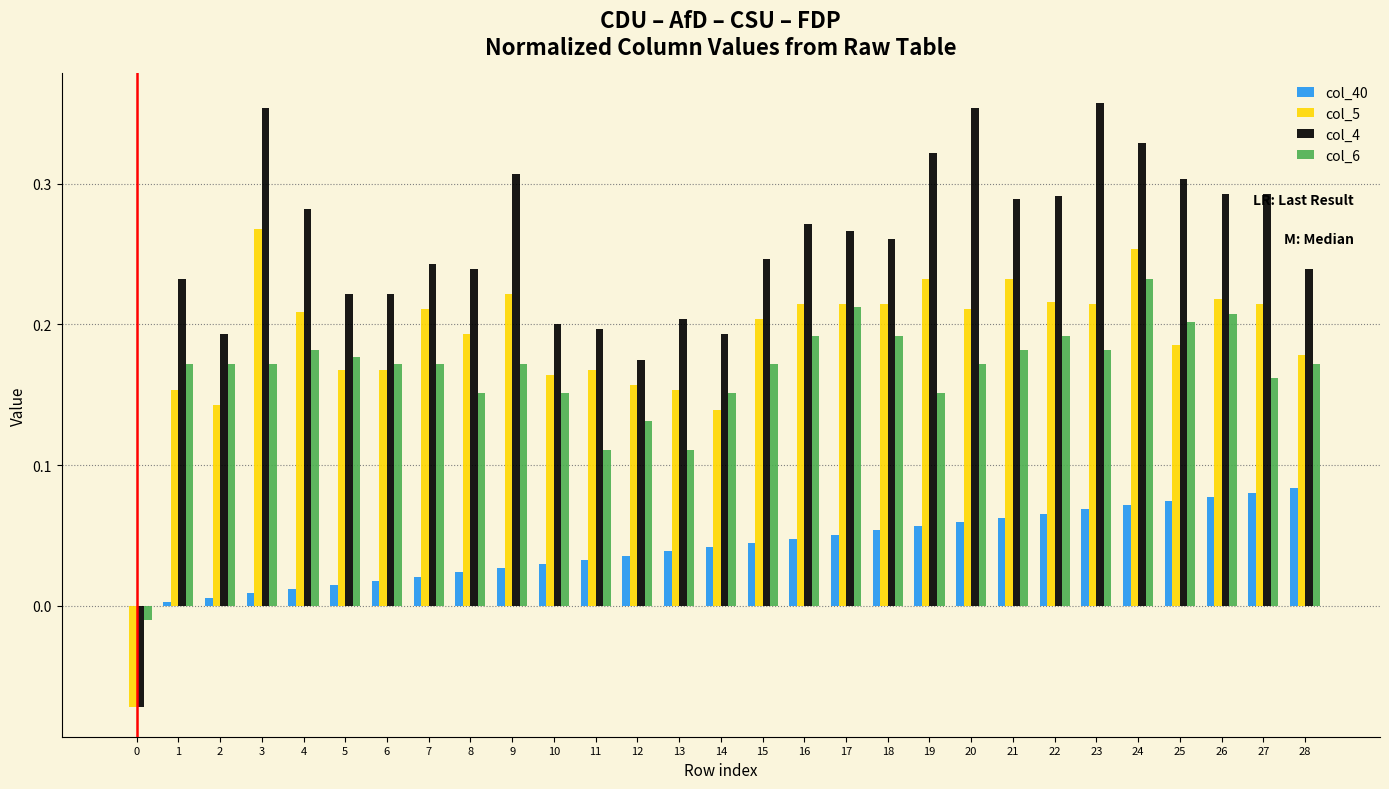

Is the value of col_4 at 22 greater than the value of col_6 at 14?

Yes